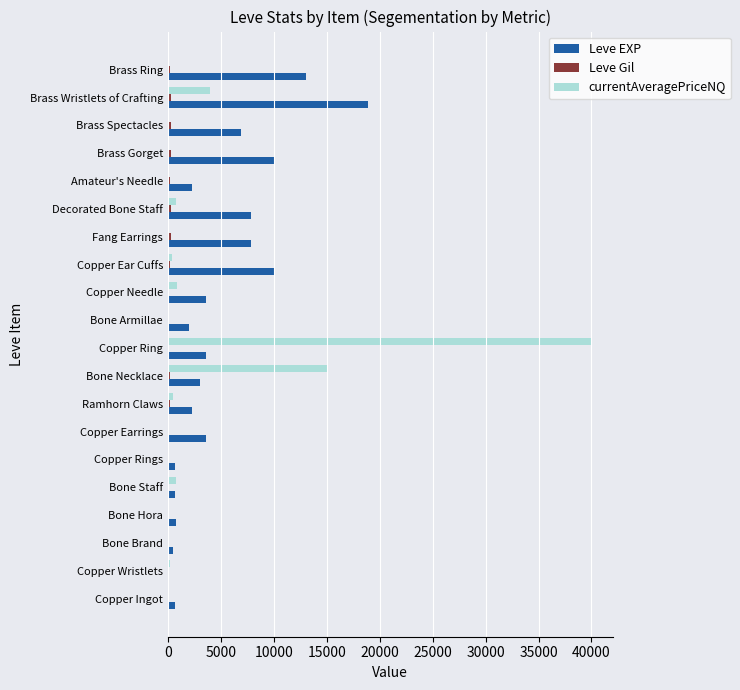

At which category is the sum across all series the highest?

Copper Ring